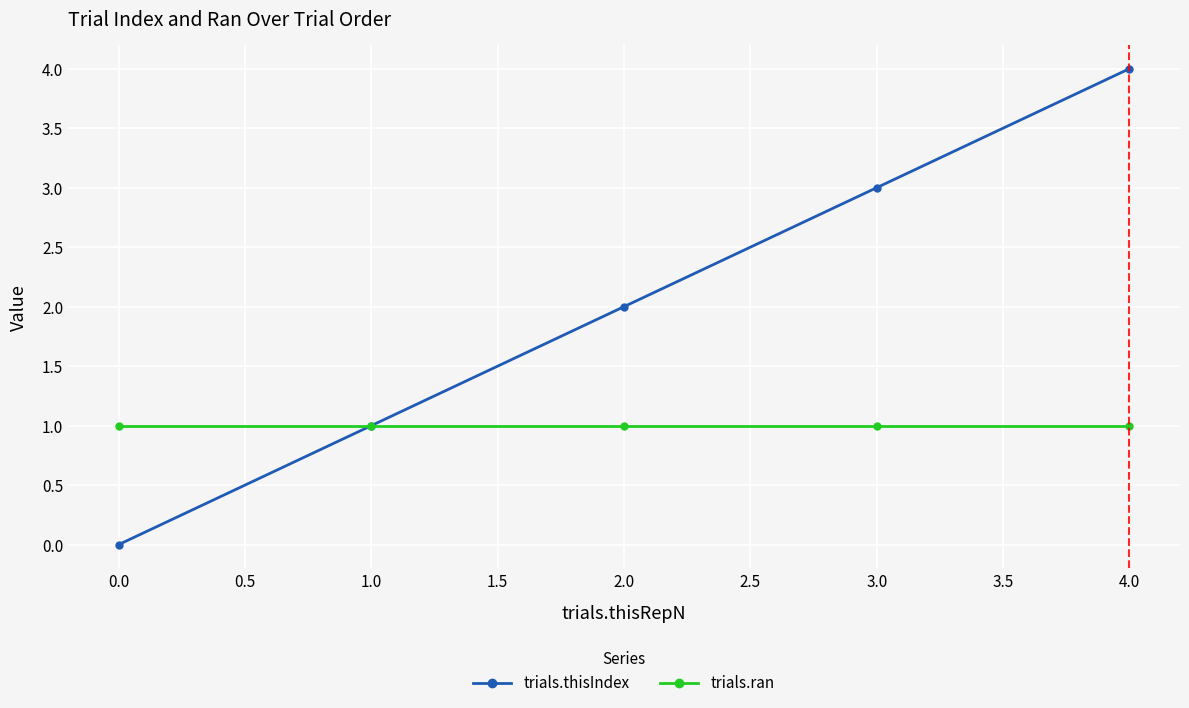

Is it true that trials.thisIndex equals 0 at 0.0?

True